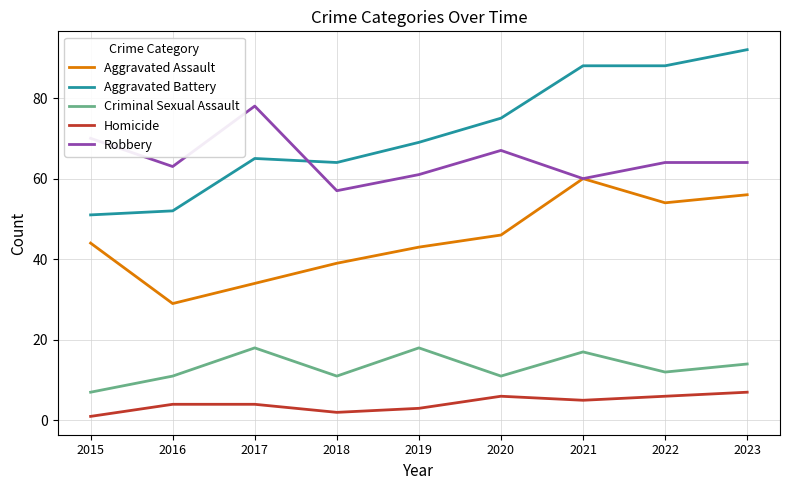

What is the sum of the Robbery values at 2015 and 2016?

133